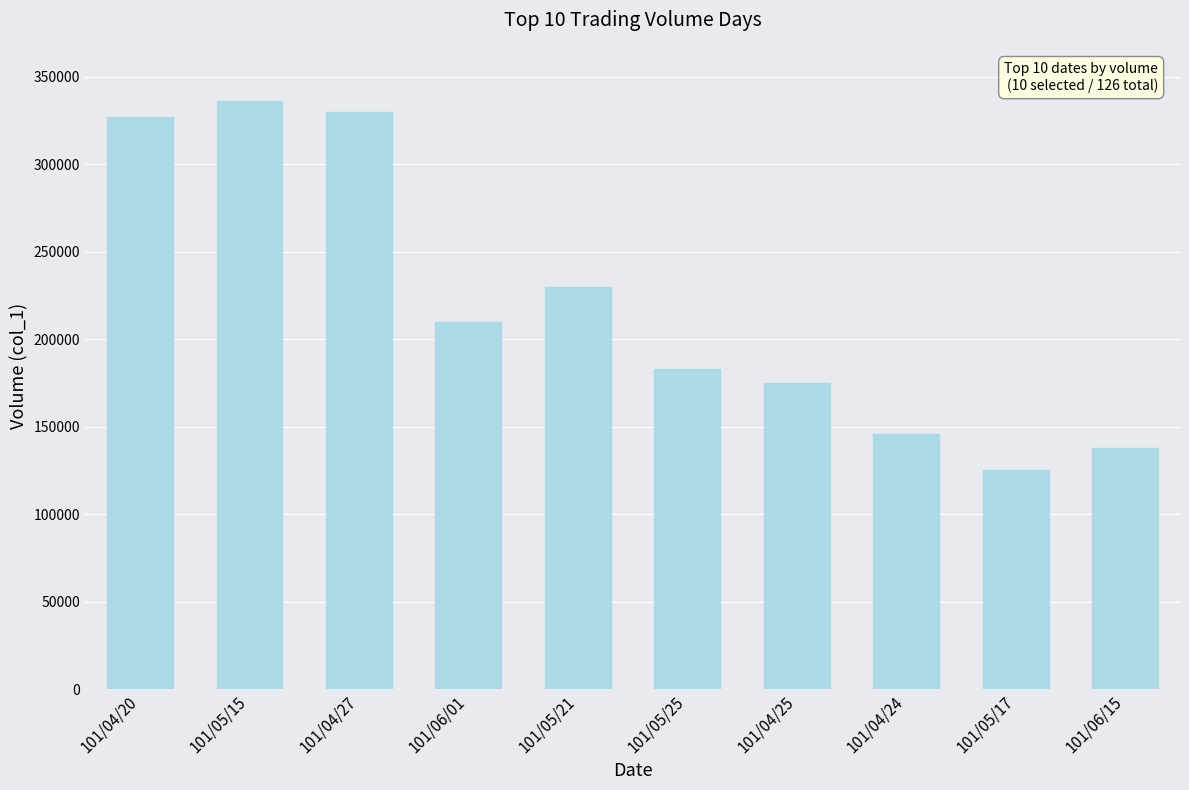

Reading right to left, extract all data points from this chart.

101/06/15=138000	101/05/17=125000	101/04/24=146000	101/04/25=175000	101/05/25=183000	101/05/21=230000	101/06/01=210000	101/04/27=330000	101/05/15=336000	101/04/20=327000